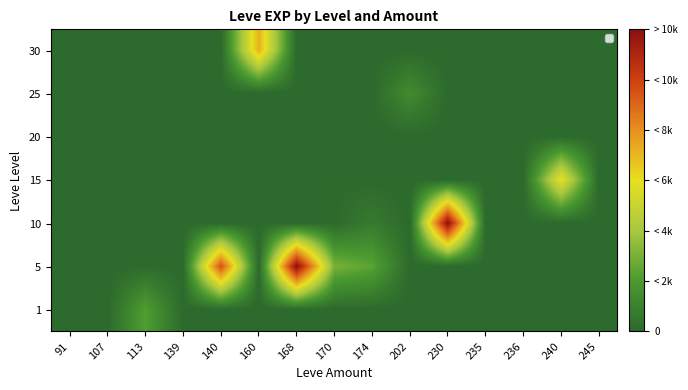

What is the spread (max minus min) of values at 202?

1200